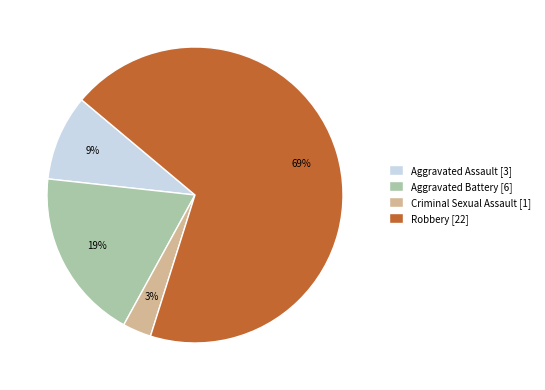

What percentage is the Robbery slice, to the nearest percent?

69%